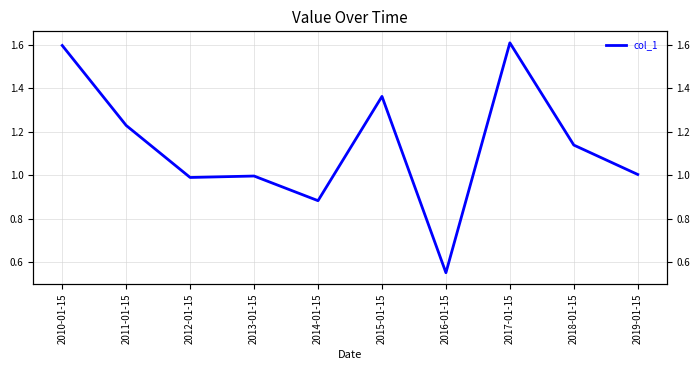

Rank the categories by value from highest to lowest.

2017-01-15, 2010-01-15, 2015-01-15, 2011-01-15, 2018-01-15, 2019-01-15, 2013-01-15, 2012-01-15, 2014-01-15, 2016-01-15